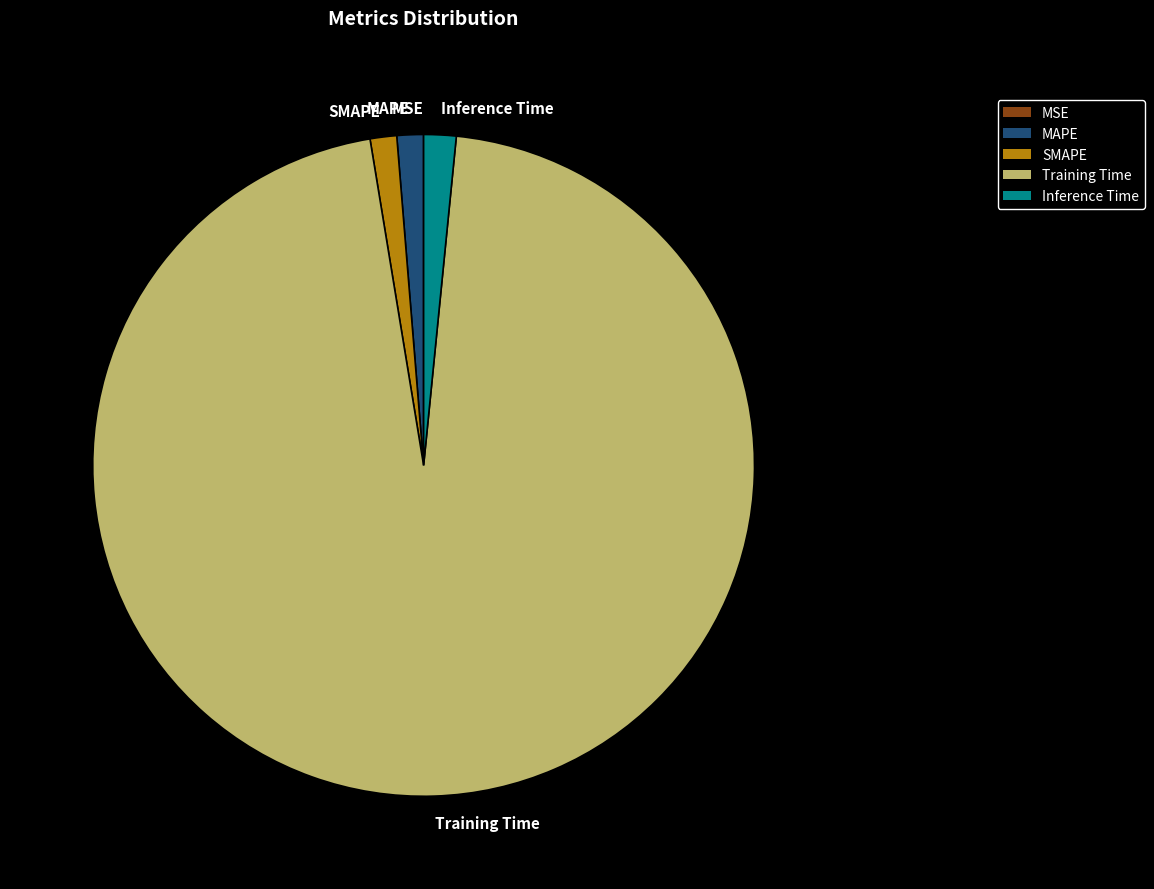

Combined, do Inference Time and SMAPE account for over 50%?

No